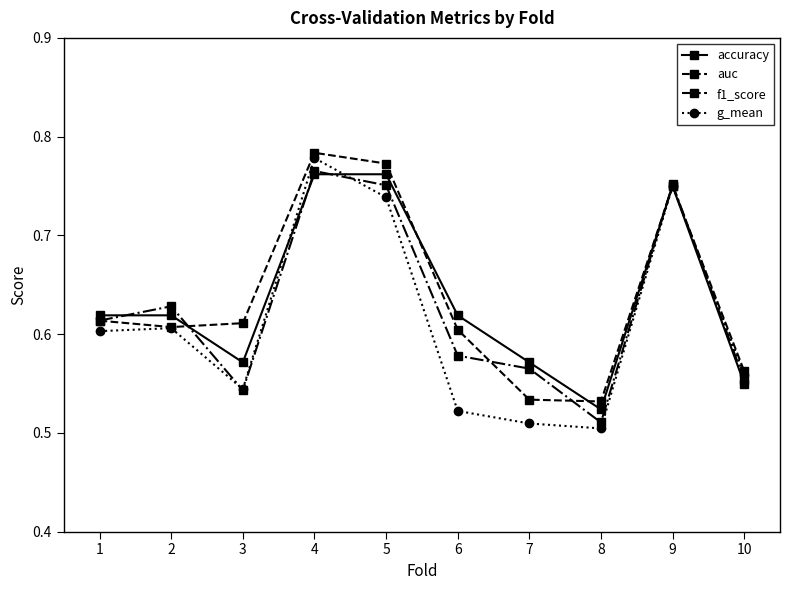

At which category is the sum across all series the highest?

4